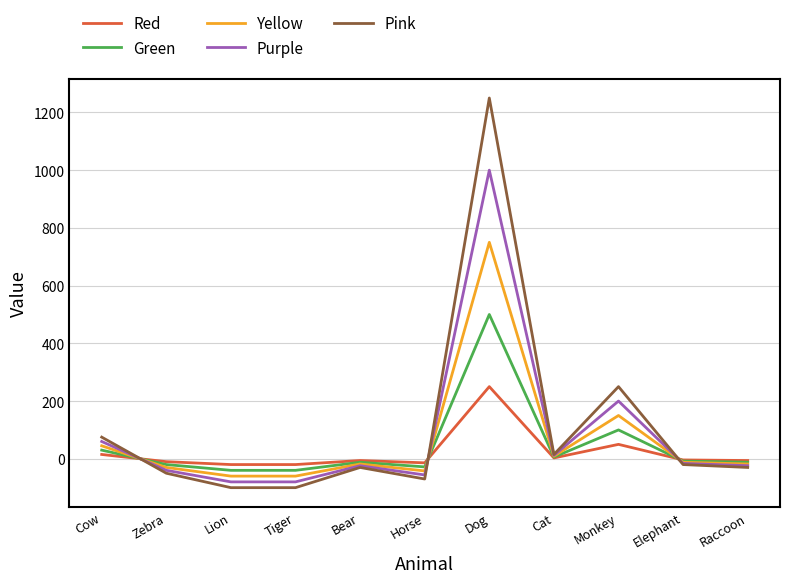

What are all the series names shown in the legend?

Red, Green, Yellow, Purple, Pink